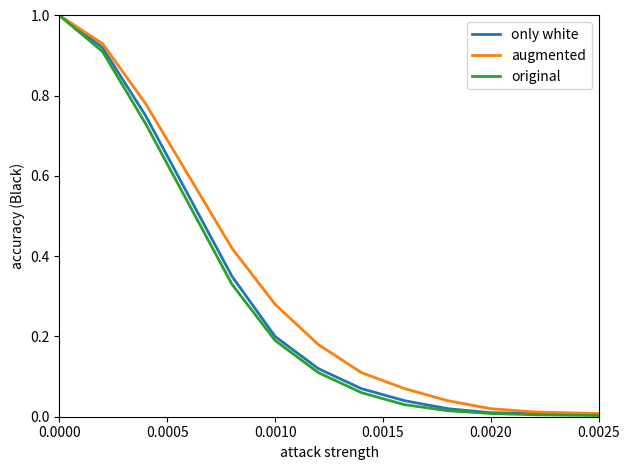

Which series has the widest spread of values?

original